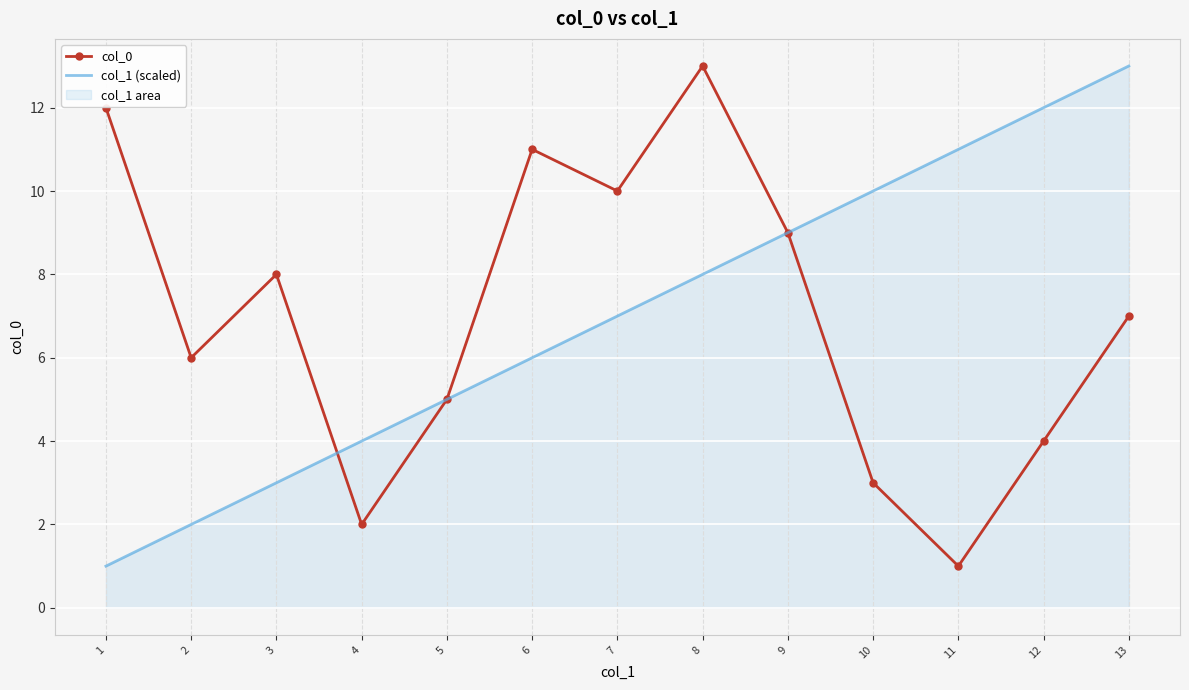

The value of col_1 (scaled) at 8 is 8. True or false?

True